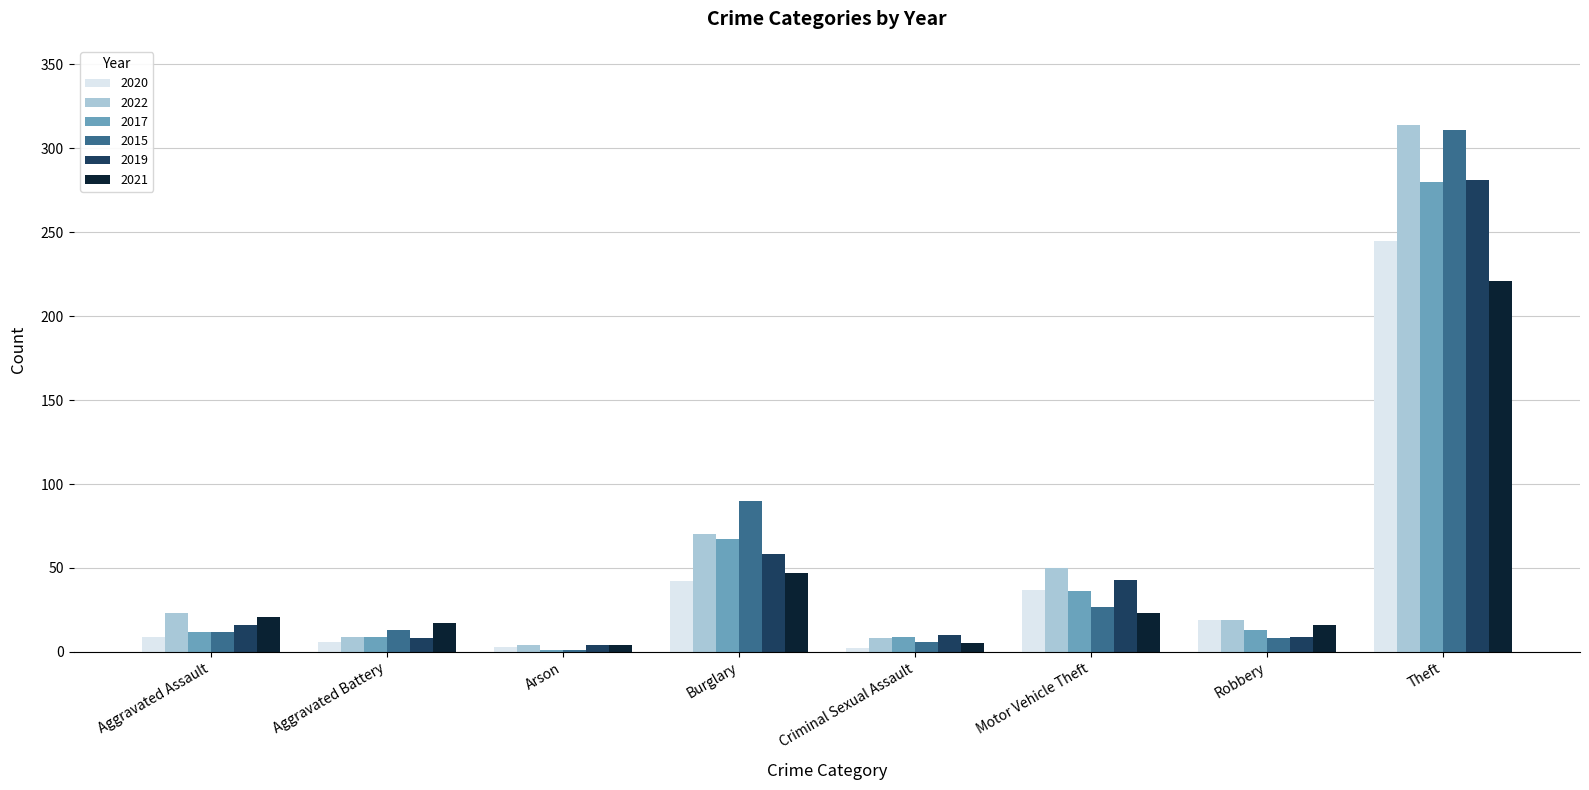

Which category has the highest value in the 2020 series?

Theft